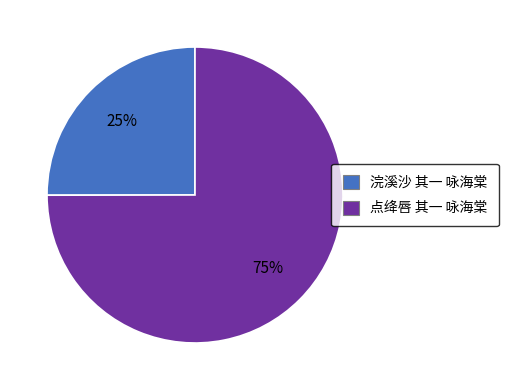

True or false: 浣溪沙 其一 咏海棠 accounts for 31% of the total.

False